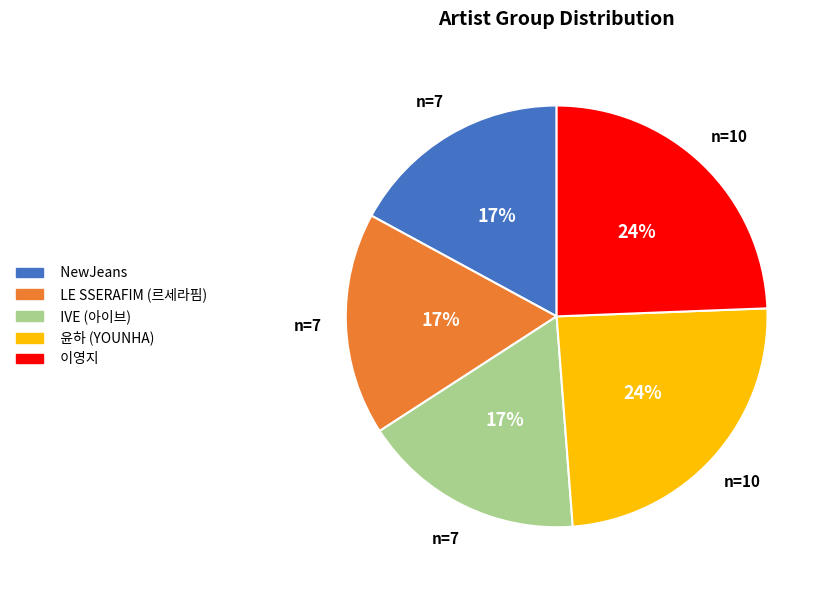

To the nearest percent, what is the difference between the LE SSERAFIM (르세라핌) and 이영지 slice percentages?

7%